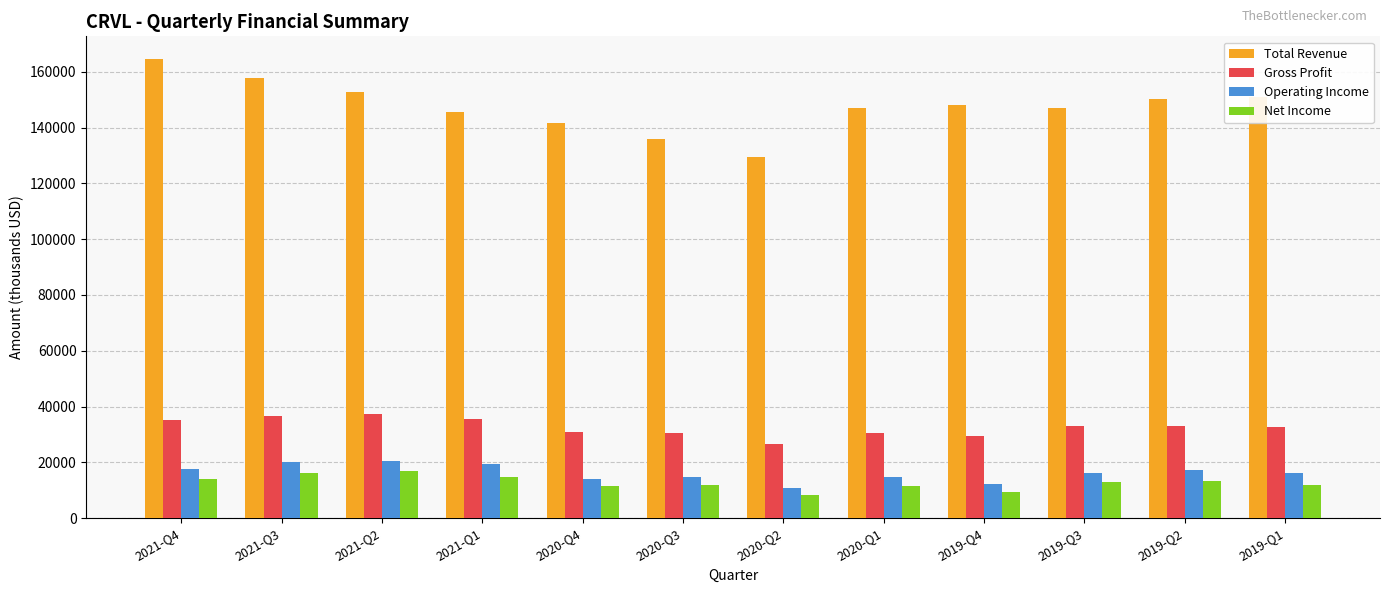

Rank the series at 2021-Q2 from lowest to highest value.

Net Income, Operating Income, Gross Profit, Total Revenue